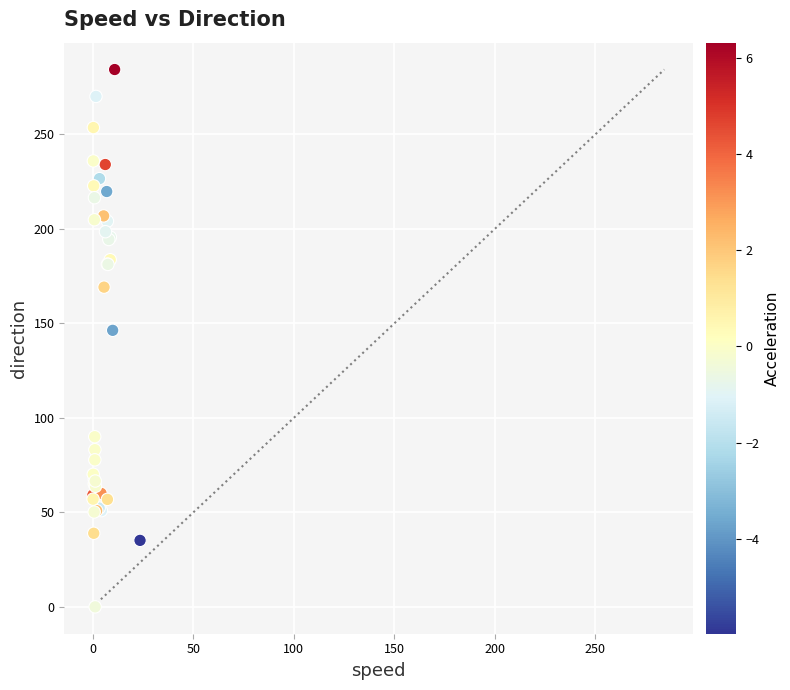

What Y value in the scatter plot is closest to 142?

146.3